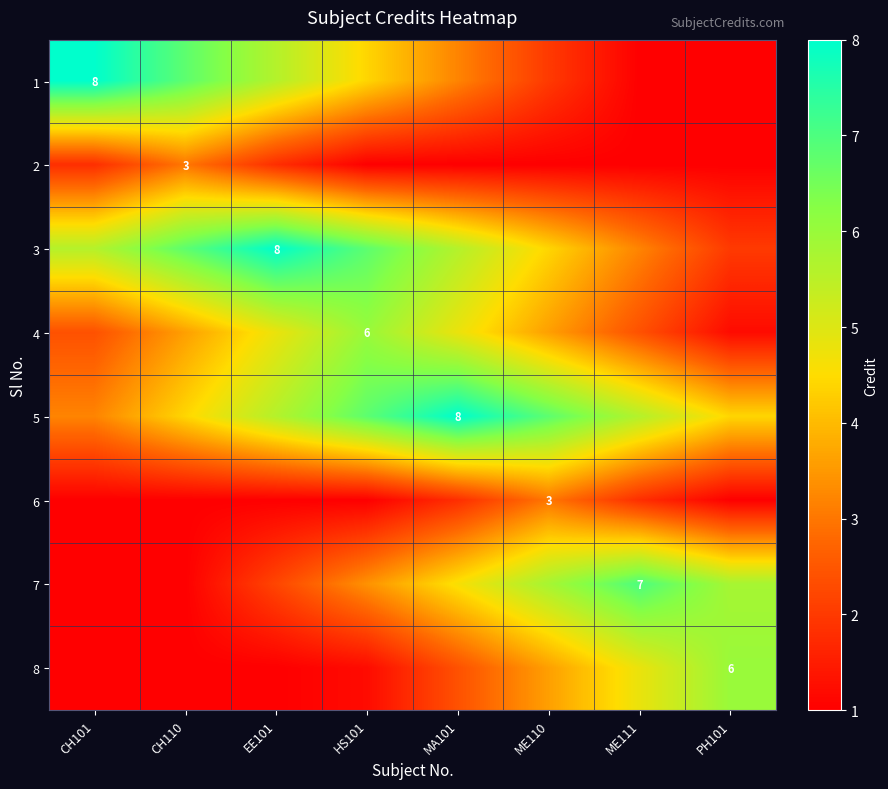

The value of 1 at PH101 is 0.6. True or false?

False